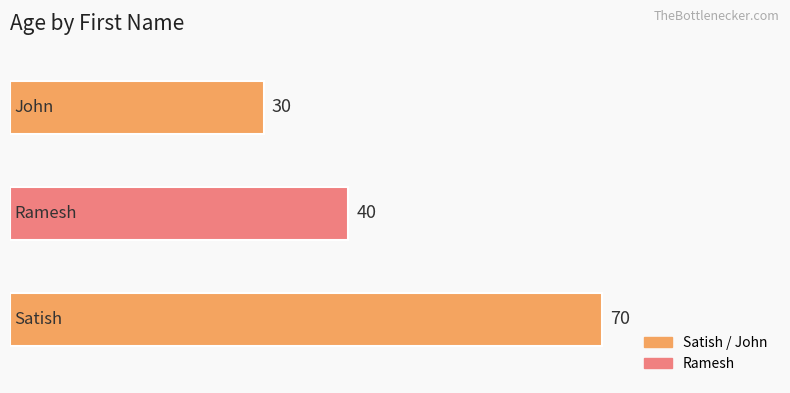

At which category does the chart reach its minimum across all series?

John